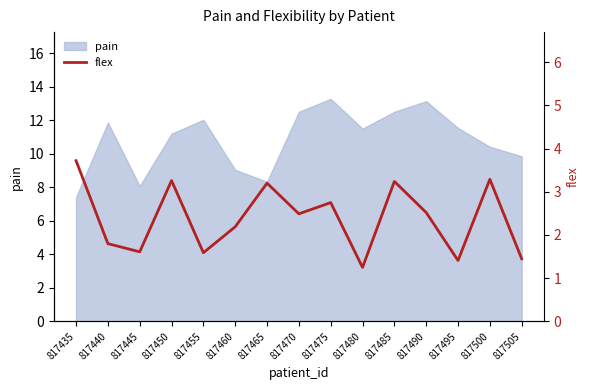

Is it true that pain equals 6.7 at 817480?

False